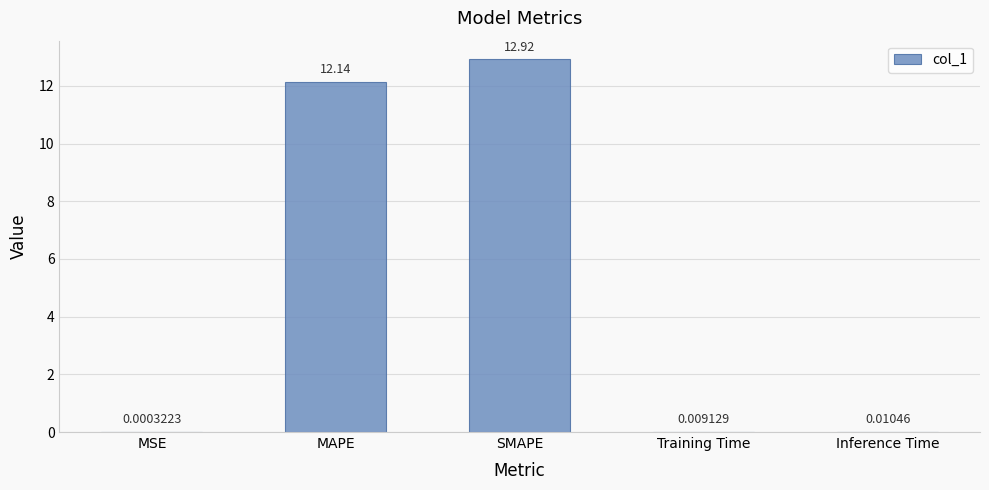

What is the sum of the values at SMAPE and Inference Time?

12.9